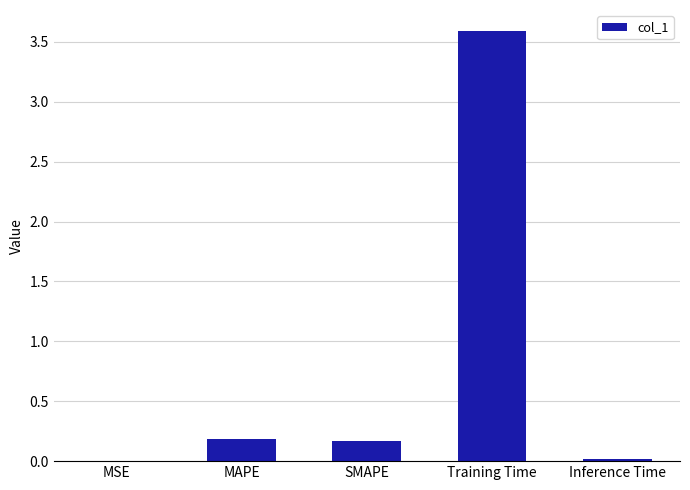

What is the change in value from MAPE to Inference Time?

-0.2